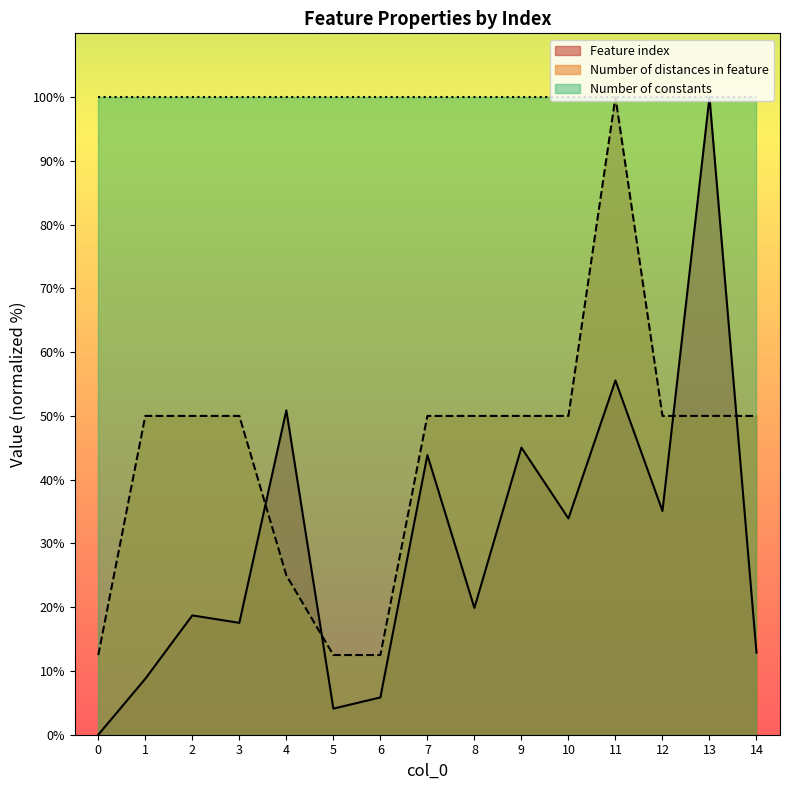

In Feature index, how many points are lower than both neighbors (excluding endpoints)?

5